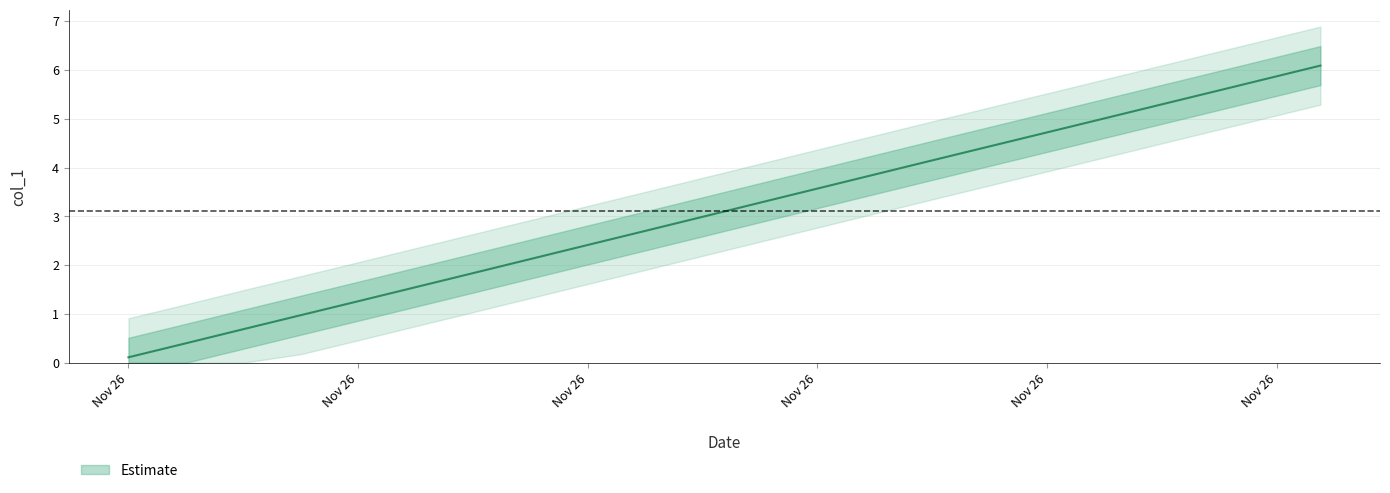

What is the maximum value shown in the chart?

6.1